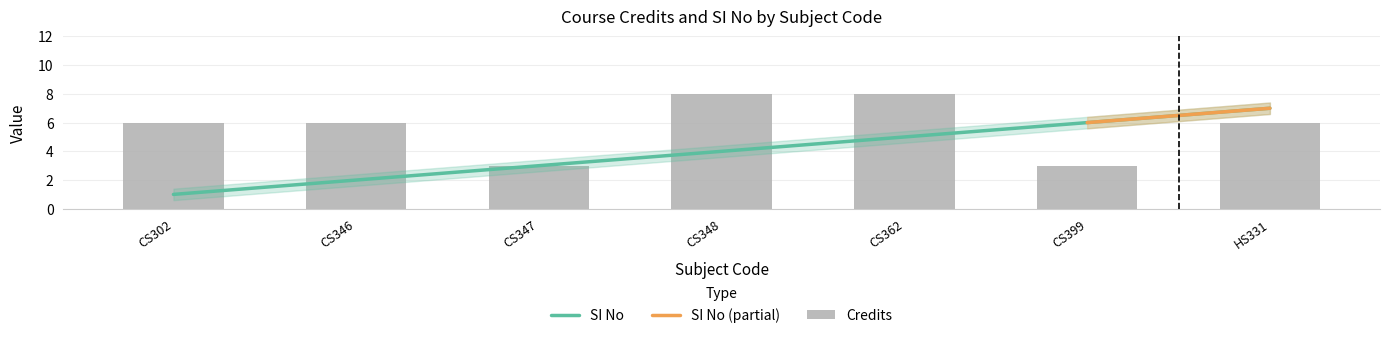

Count the SI No values in the range 2 to 6.

5